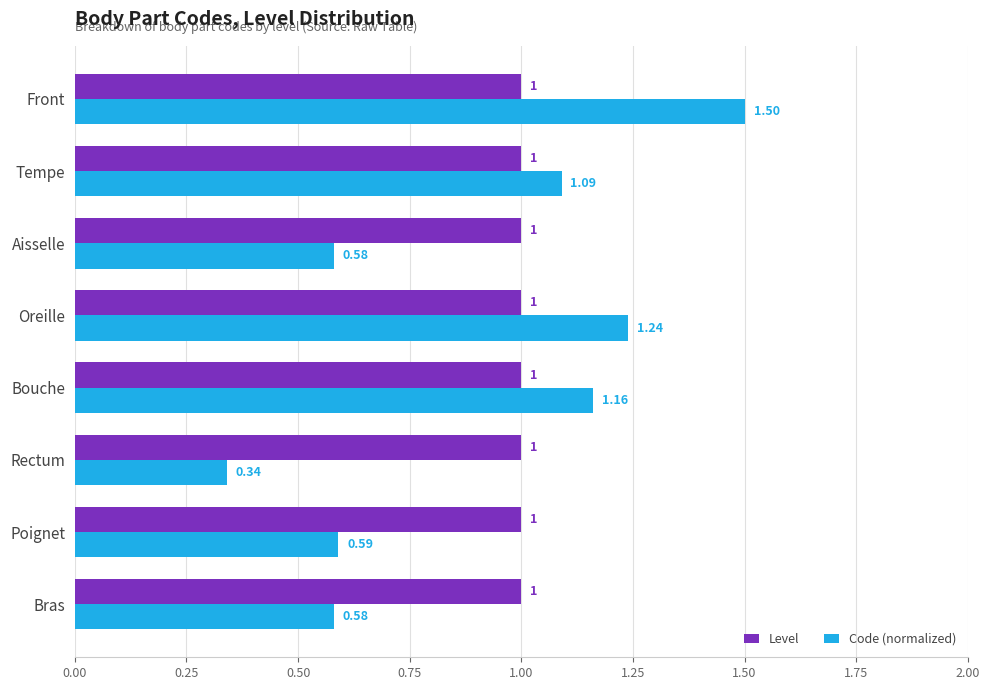

Which series has the largest total across all categories?

Level